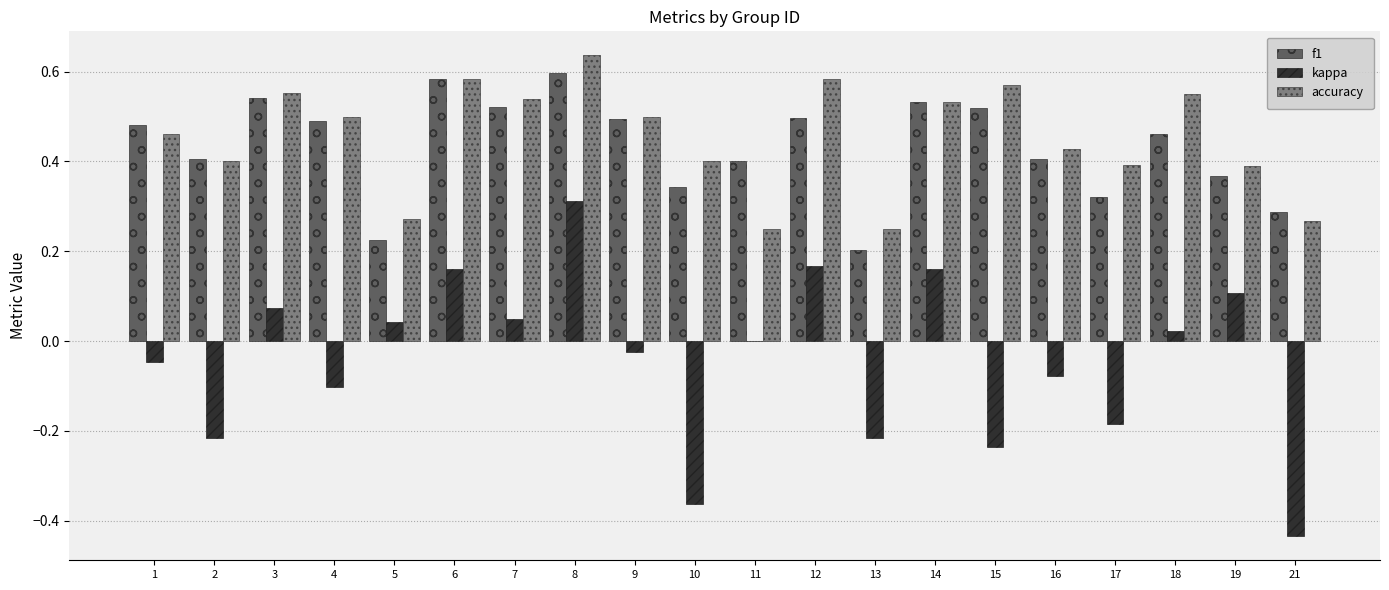

What is the sum of all kappa values?

-0.8